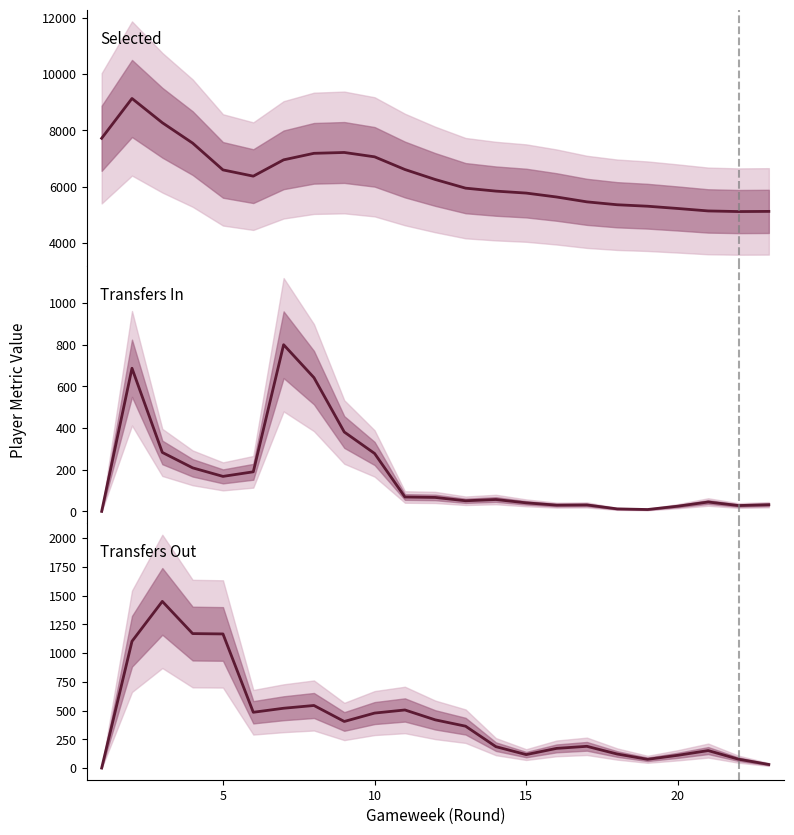

In transfers_out, how many points are higher than both neighbors (excluding endpoints)?

5